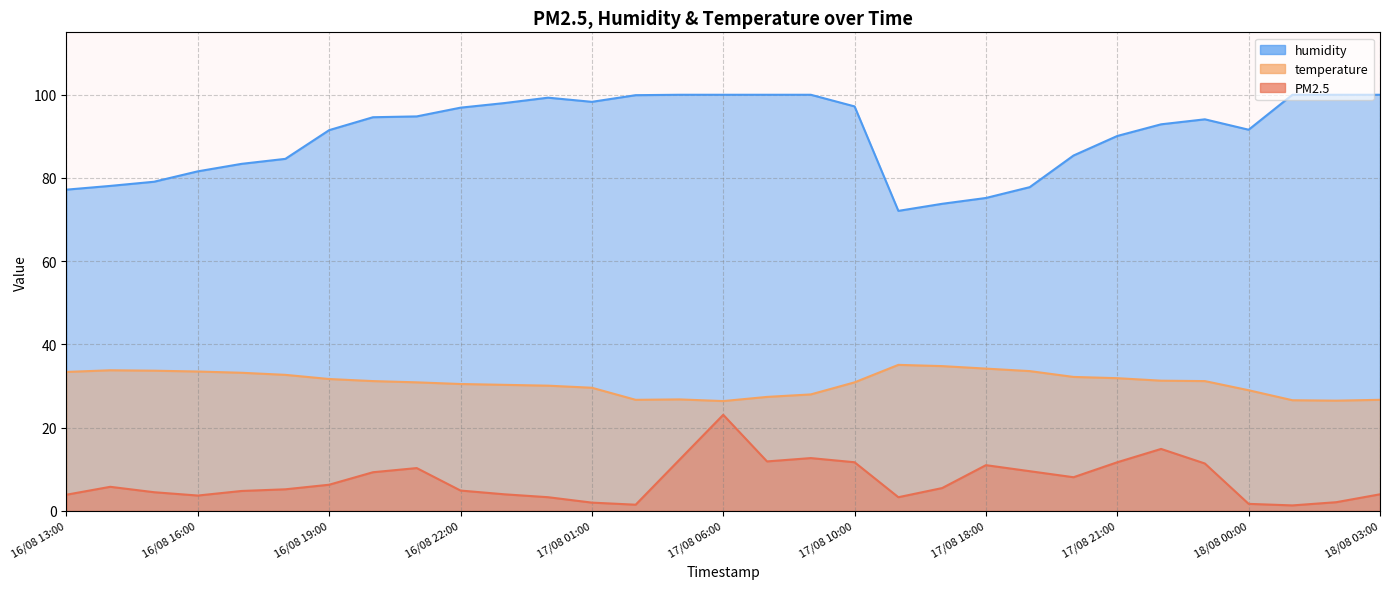

How many interior local valleys does the PM2.5 series have?

6